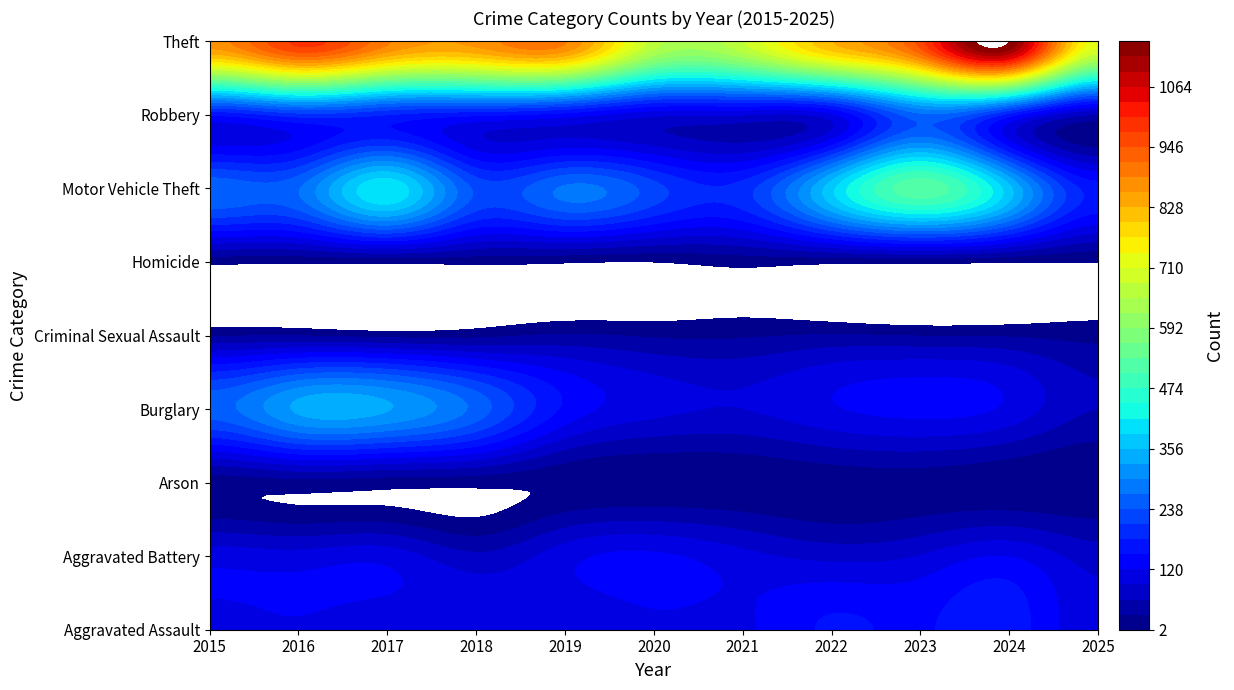

At which label does Criminal Sexual Assault reach its peak?

2019